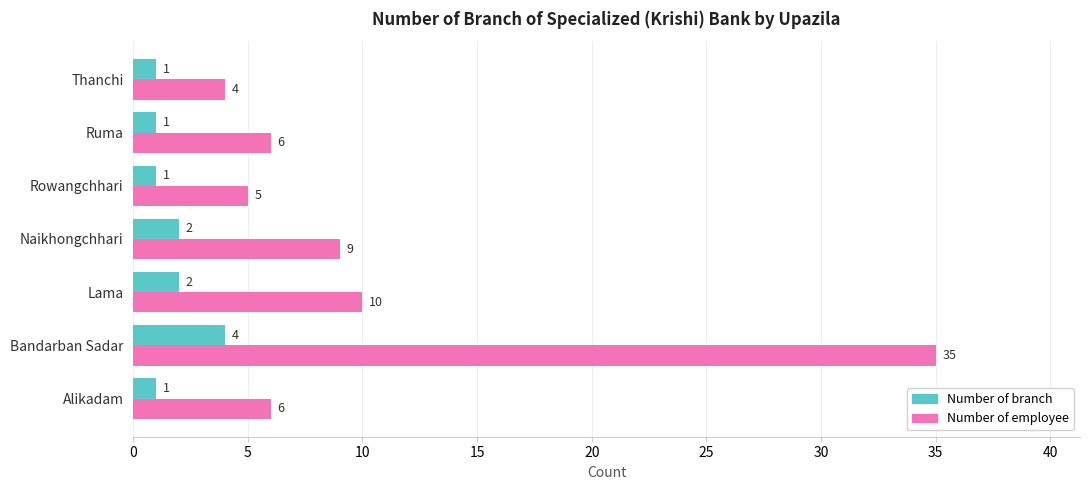

List the series in order of their overall mean, highest first.

Number of employee, Number of branch